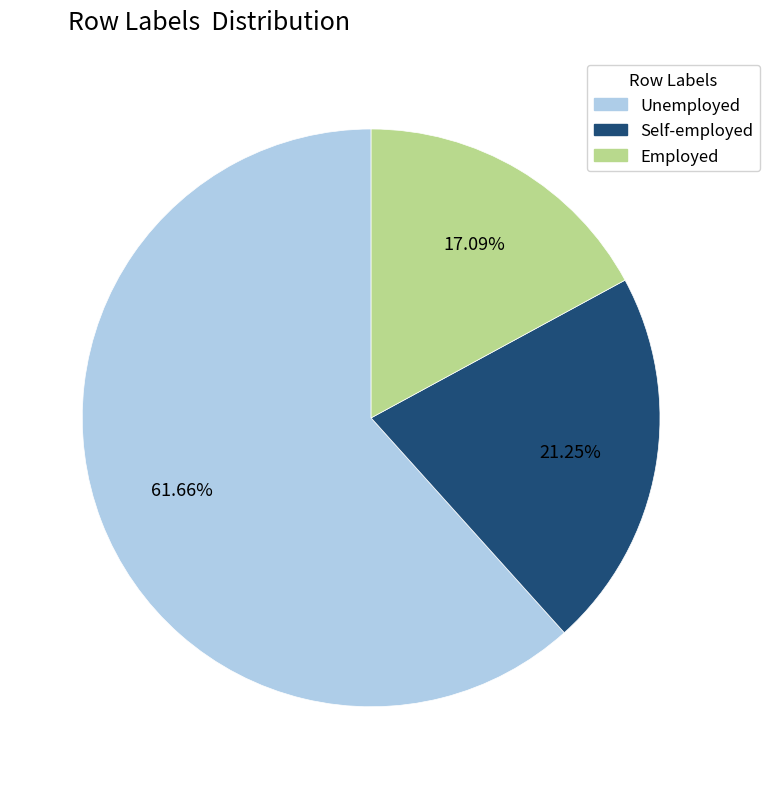

Is the sum of Employed and Unemployed greater than half?

Yes